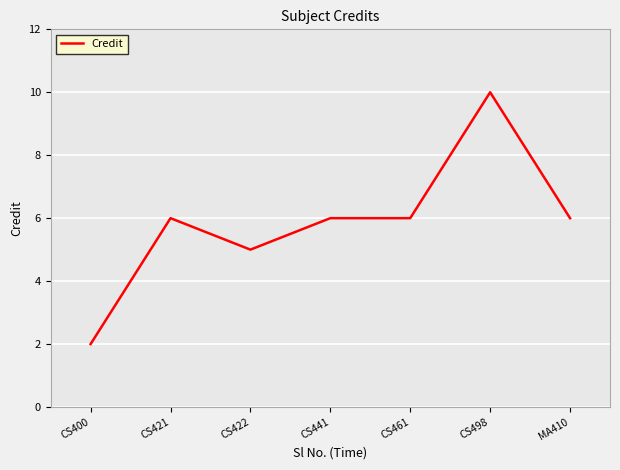

Between MA410 and CS400, which is larger?

MA410